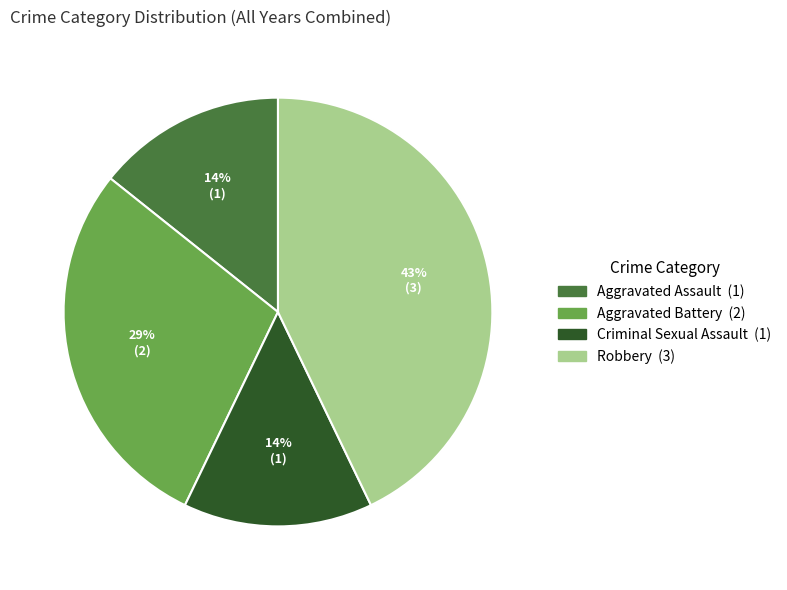

True or false: Criminal Sexual Assault accounts for 2% of the total.

False